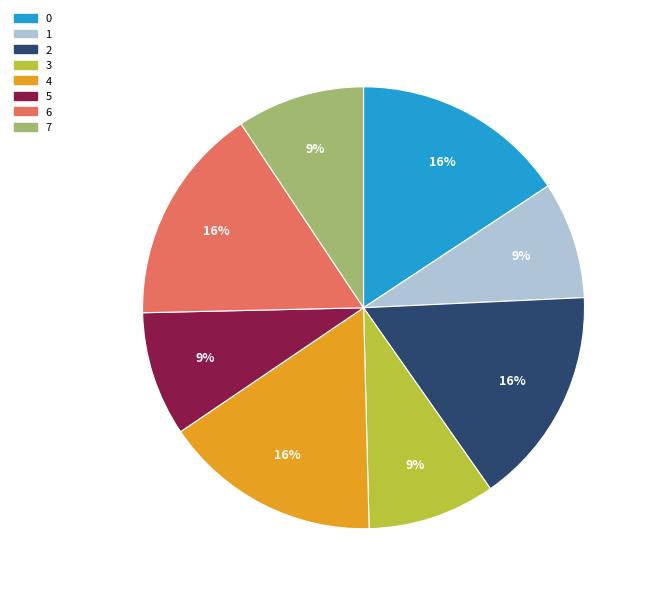

How many segments does this pie chart have?

8